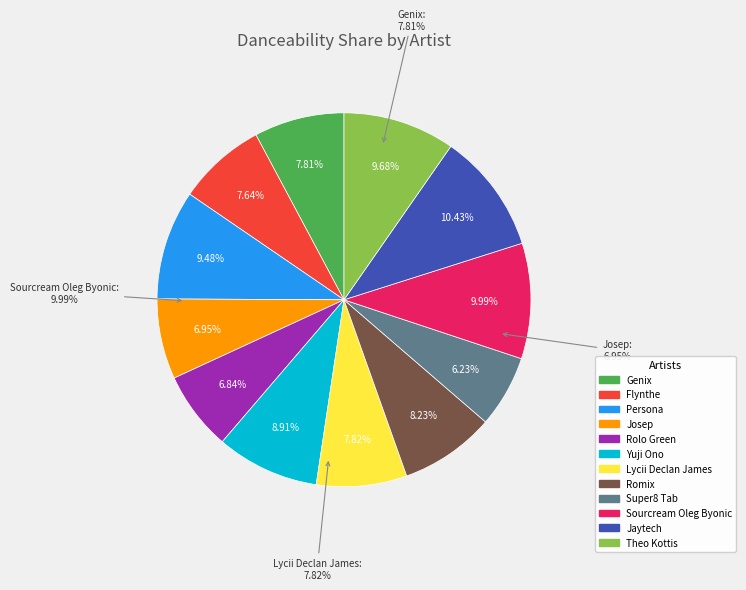

Is there any slice that represents more than half of the pie?

No